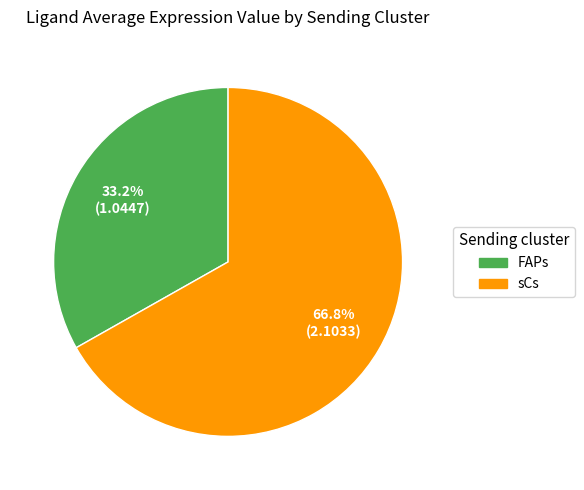

How many segments does this pie chart have?

2